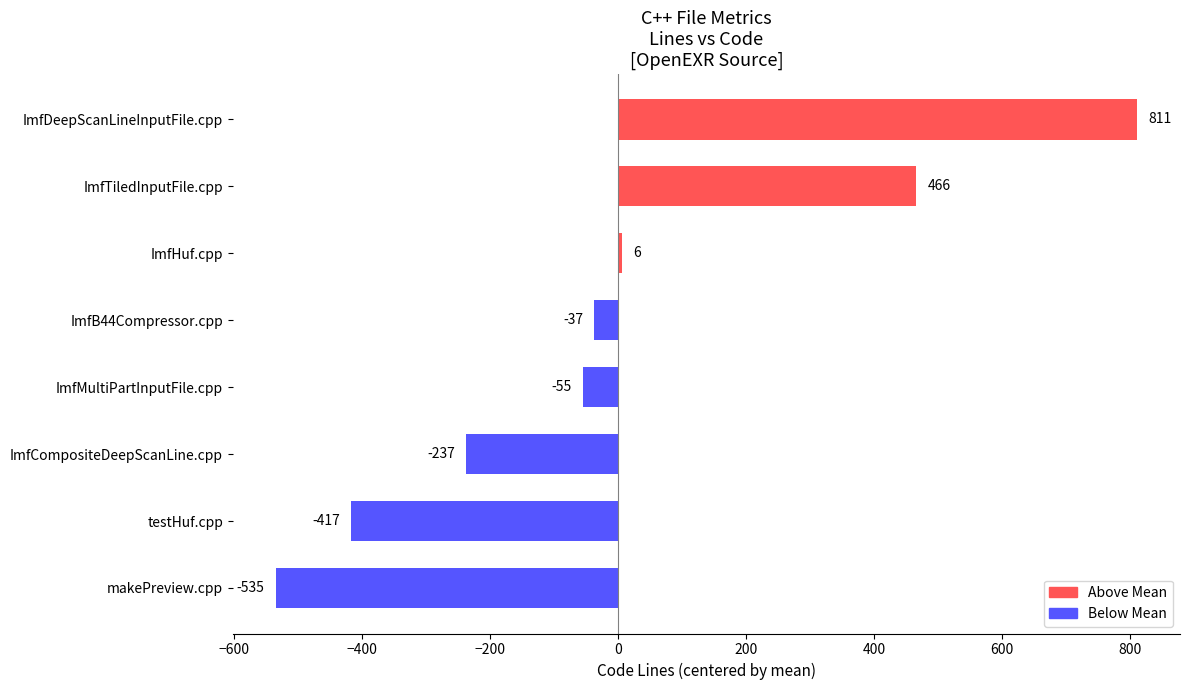

What is the approximate value at makePreview.cpp?

-535.2